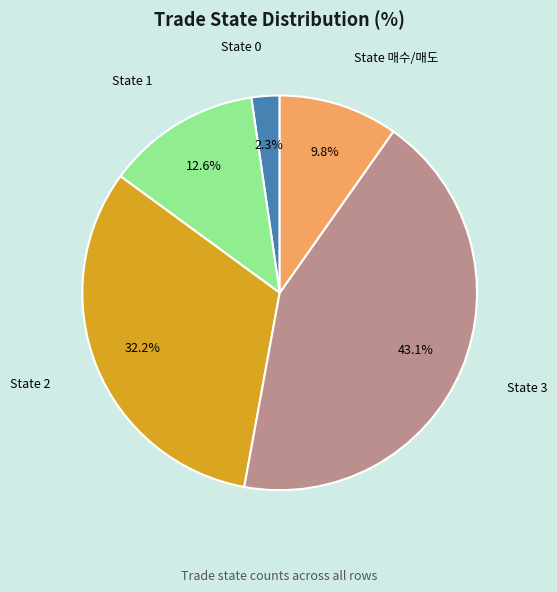

How much of the chart is everything except State 0?

97.7%